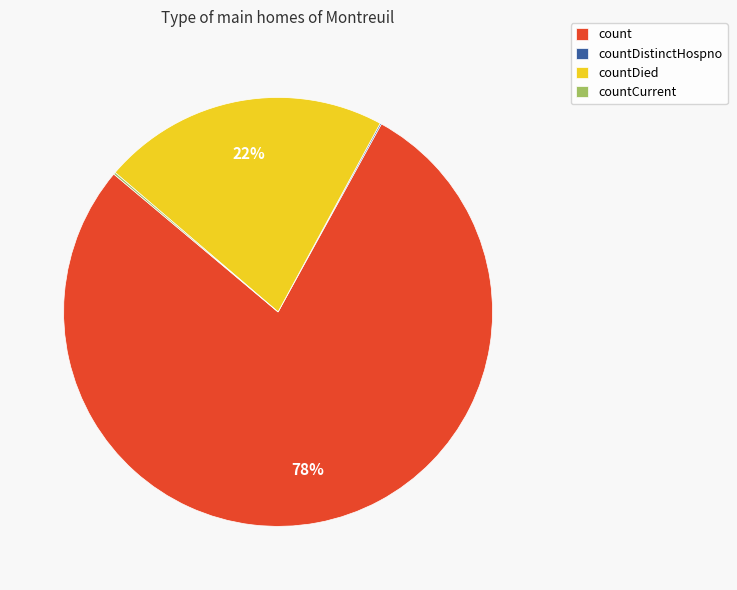

The count slice represents 78% of the pie. True or false?

True